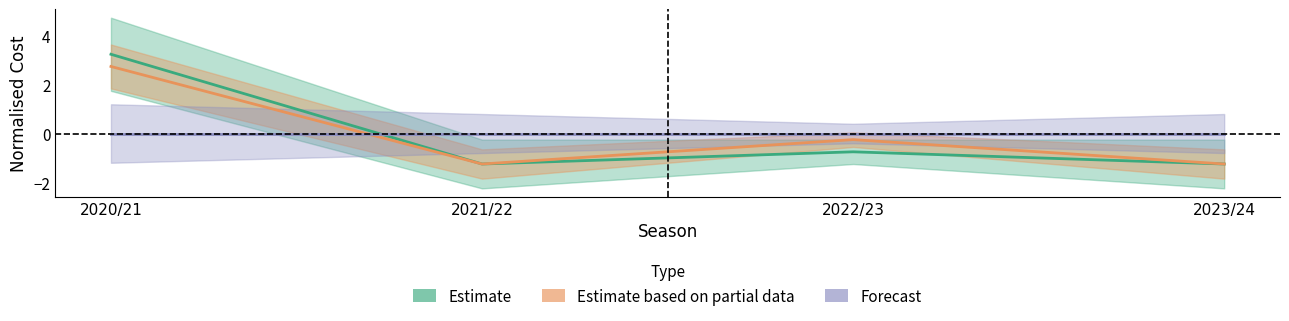

Reading left to right, transcribe all the data shown in this chart.

Estimate: 3.2	-1.2	-0.8	-1.2
Estimate based on partial data: 2.8	-1.2	-0.2	-1.2
Forecast: 0.0	0.0	0.0	0.0